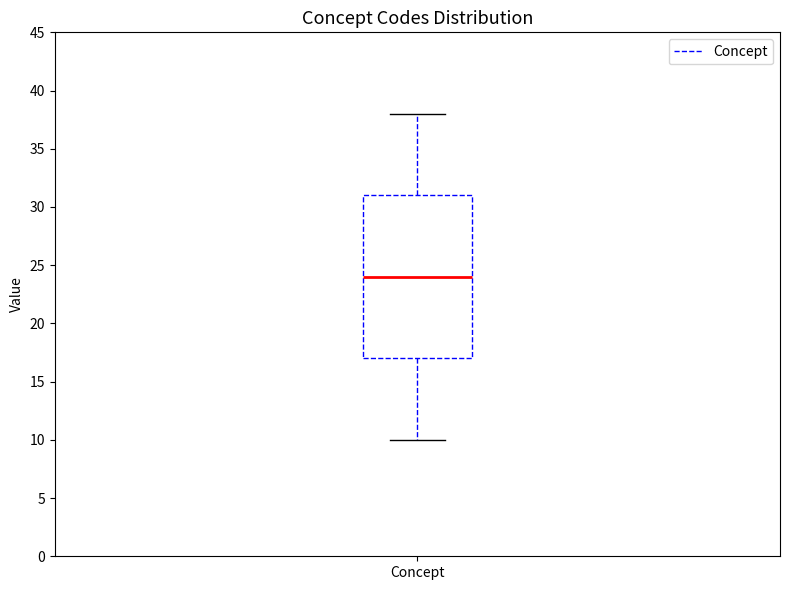

Read this box plot against the y-axis: the position of the median line, the range covered by the box, and the ends of both whiskers. The values are not printed on the chart, so give them approximately, as read against the axis.

median 24, box 17 to 31, whiskers 10 to 38